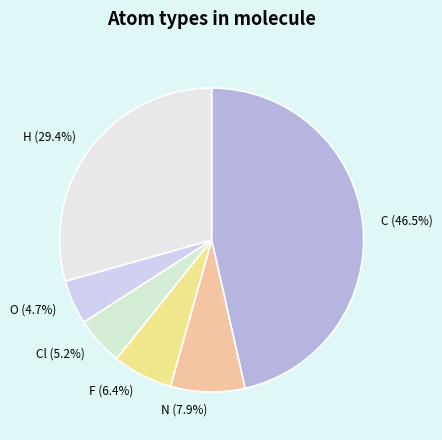

Count the number of slices in the pie.

6